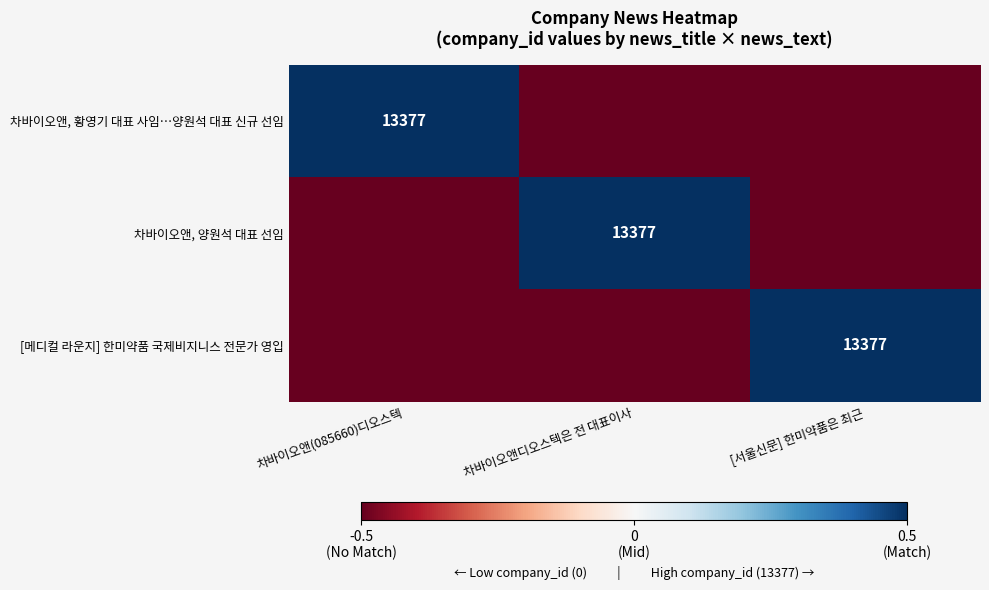

True or false: 차바이오앤, 양원석 대표 선임 has a value of 13377.0 at 차바이오앤디오스텍은 전 대표이사.

True